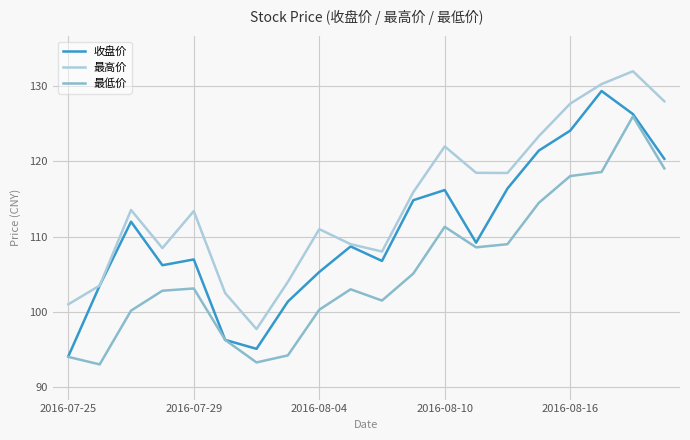

Which series has the largest total across all categories?

最高价